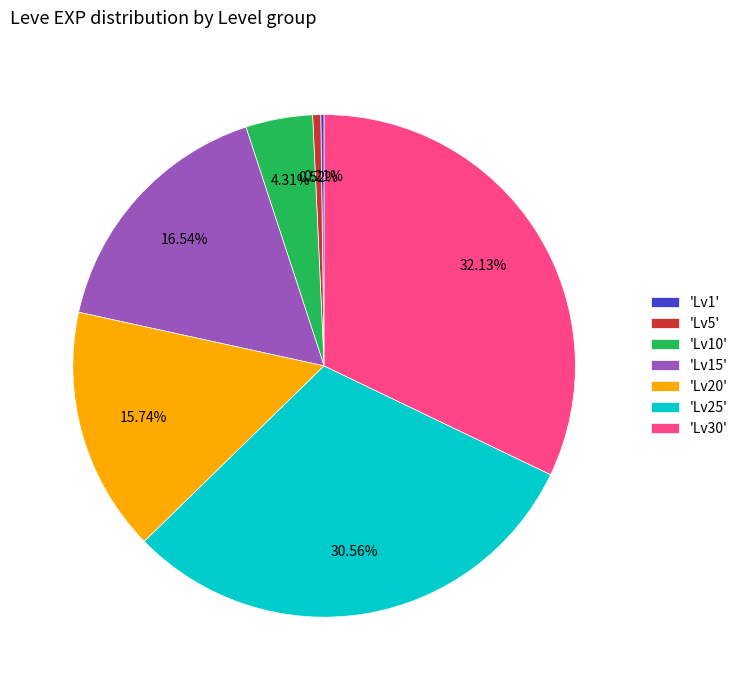

Does 'Lv25' represent more than half of the total?

No